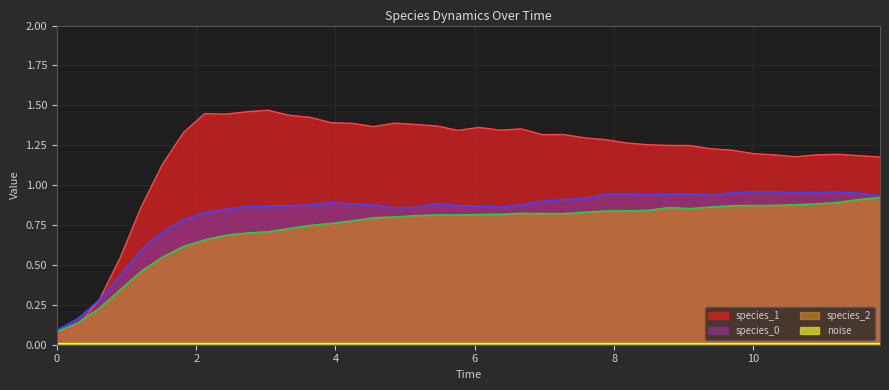

True or false: species_2 has a value of 0.8 at 6.363636363636364.

True